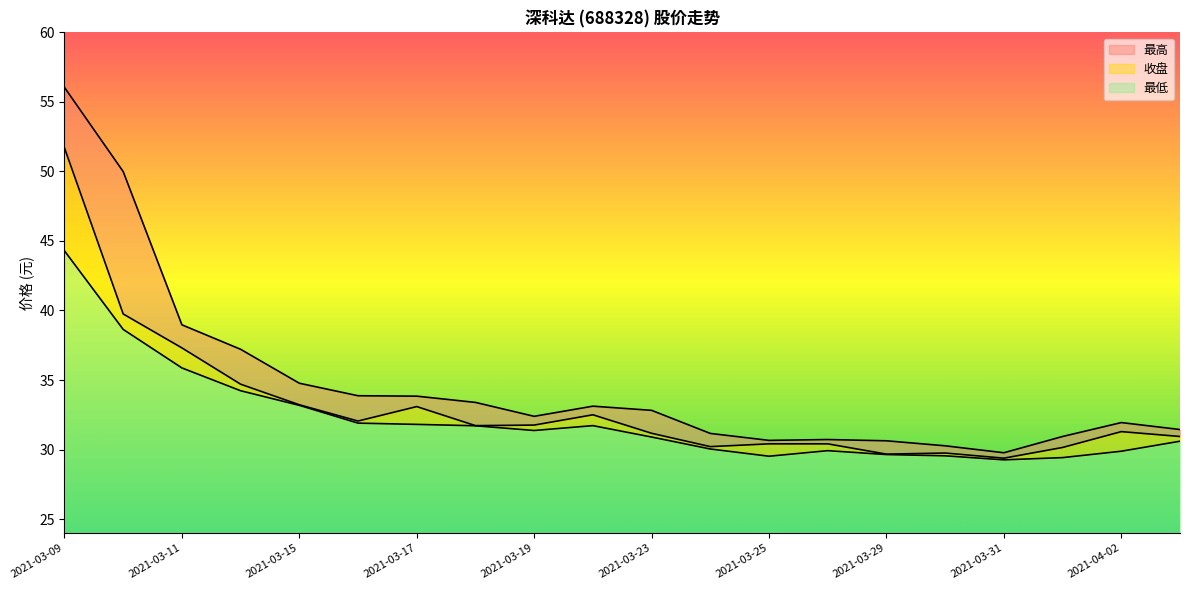

What is the minimum value for 最低?

5.3